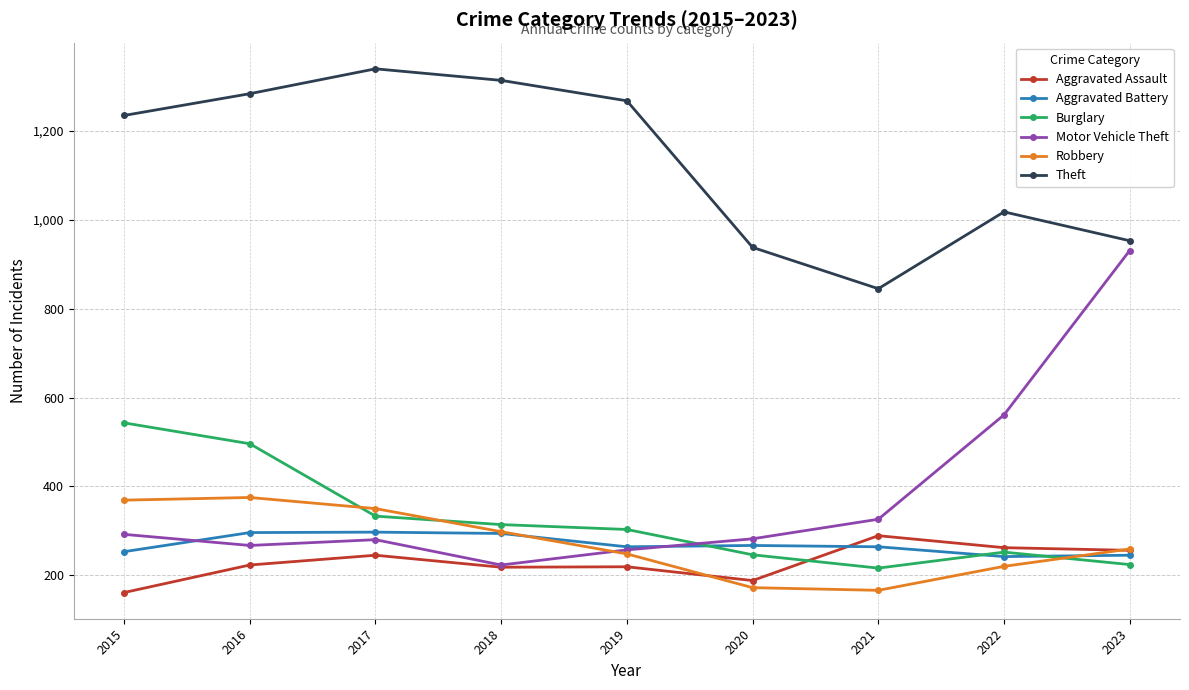

Where is Theft nearest to the value 1092?

2022